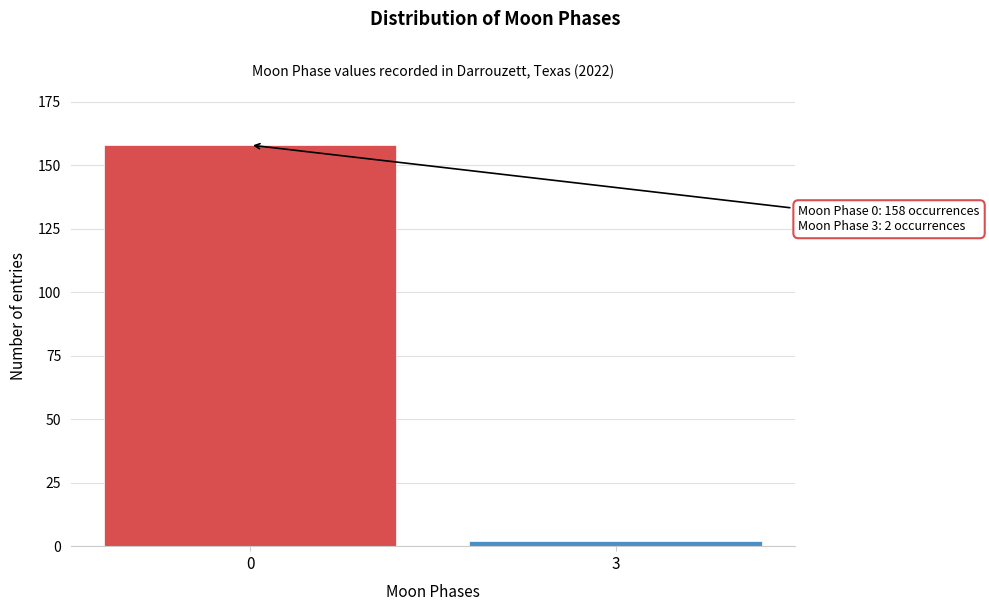

Reading left to right, transcribe all the data shown in this chart.

0=158	3=2